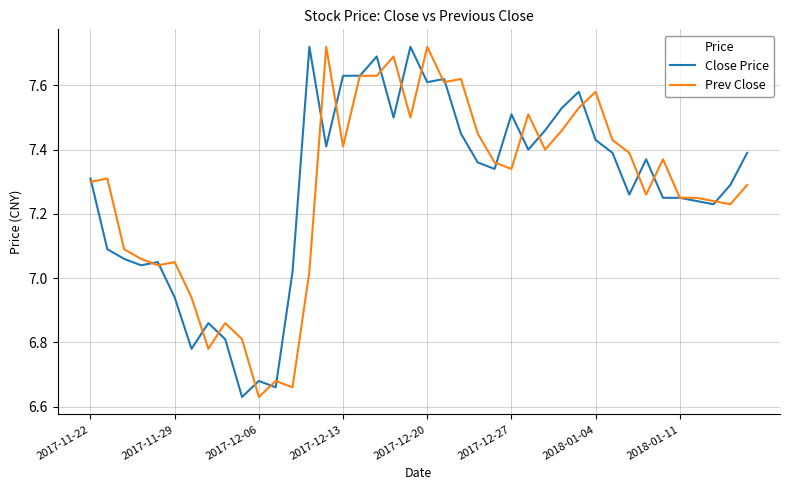

What are all the series names shown in the legend?

Close Price, Prev Close